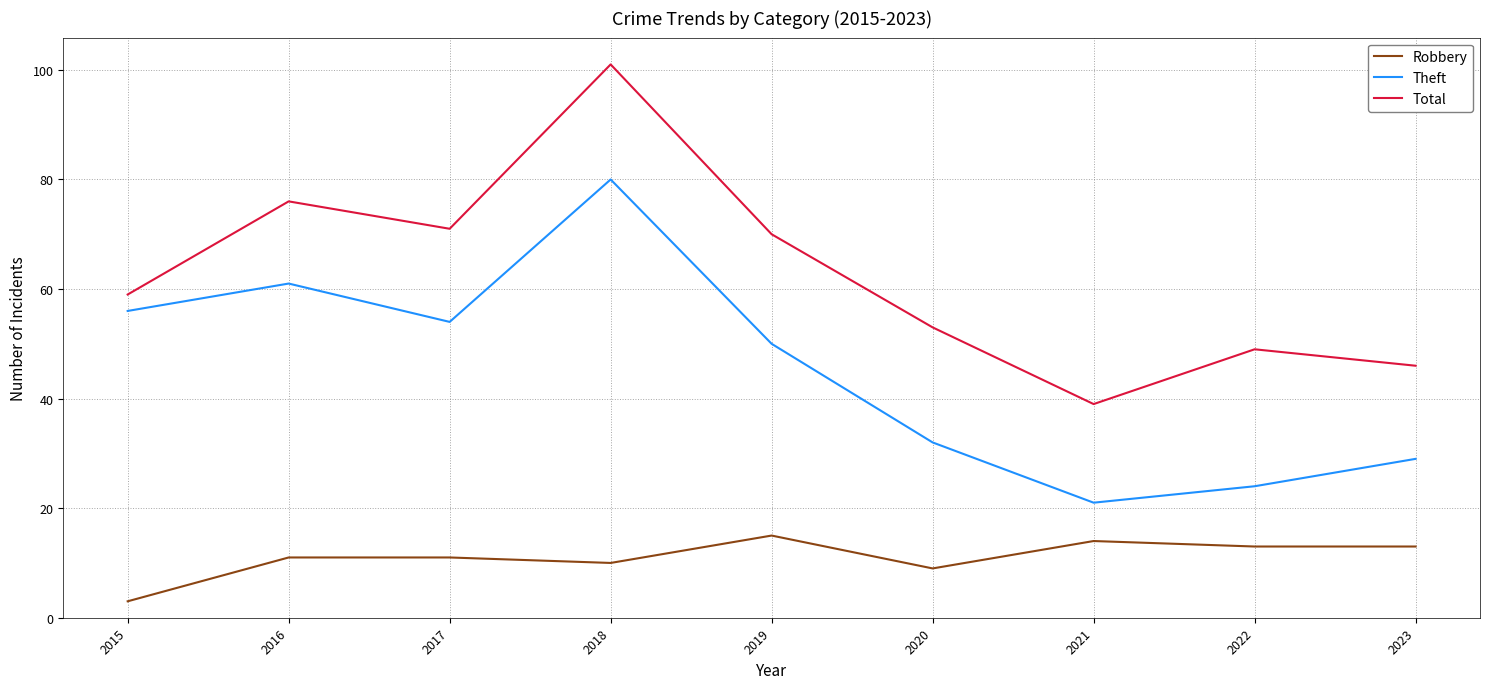

Which label corresponds to the largest value in the chart?

2018